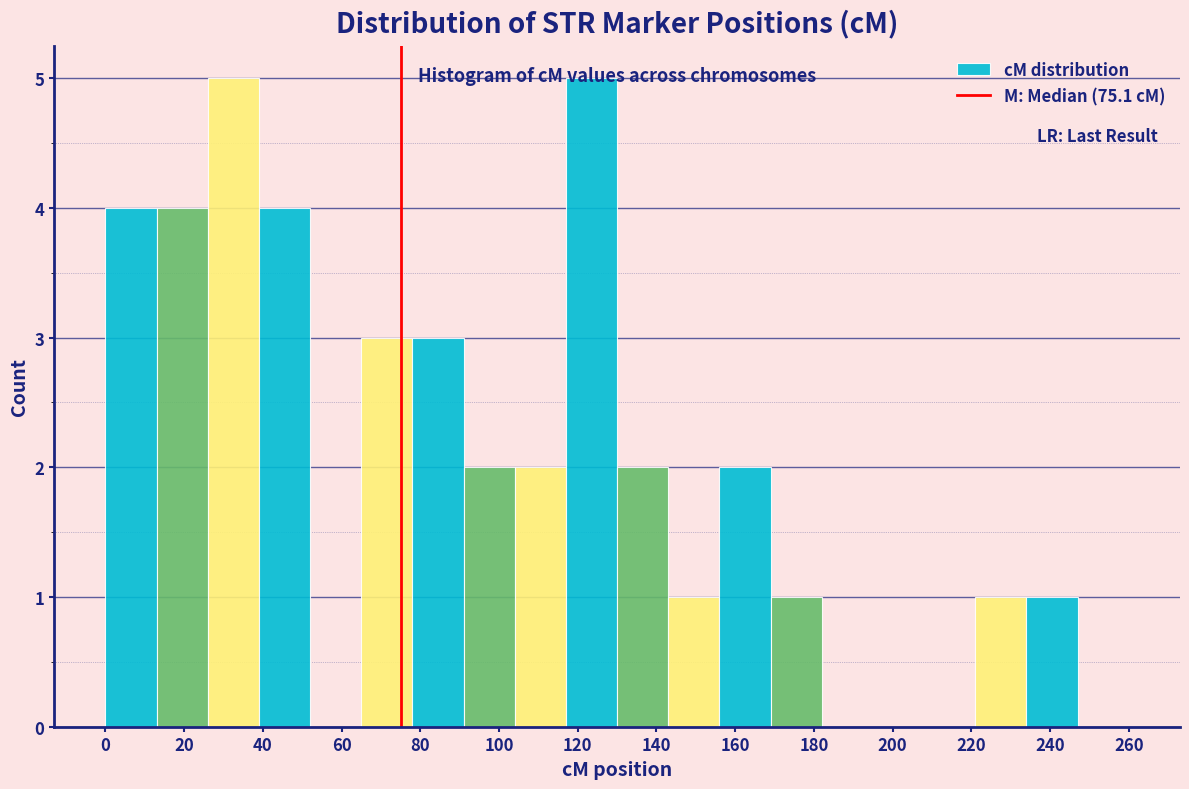

Reading left to right, transcribe this chart: for each bar, give the range it covers on the x-axis and its height. Neither the bar edges nor the heights are printed on the chart, so give them approximately, as read against the axes.

0 to 13: 4
13 to 26: 4
26 to 39: 5
39 to 52: 4
52 to 65: 0
65 to 78: 3
78 to 91: 3
91 to 104: 2
104 to 117: 2
117 to 130: 5
130 to 143: 2
143 to 156: 1
156 to 169: 2
169 to 182: 1
182 to 195: 0
195 to 208: 0
208 to 221: 0
221 to 234: 1
234 to 247: 1
247 to 260: 0